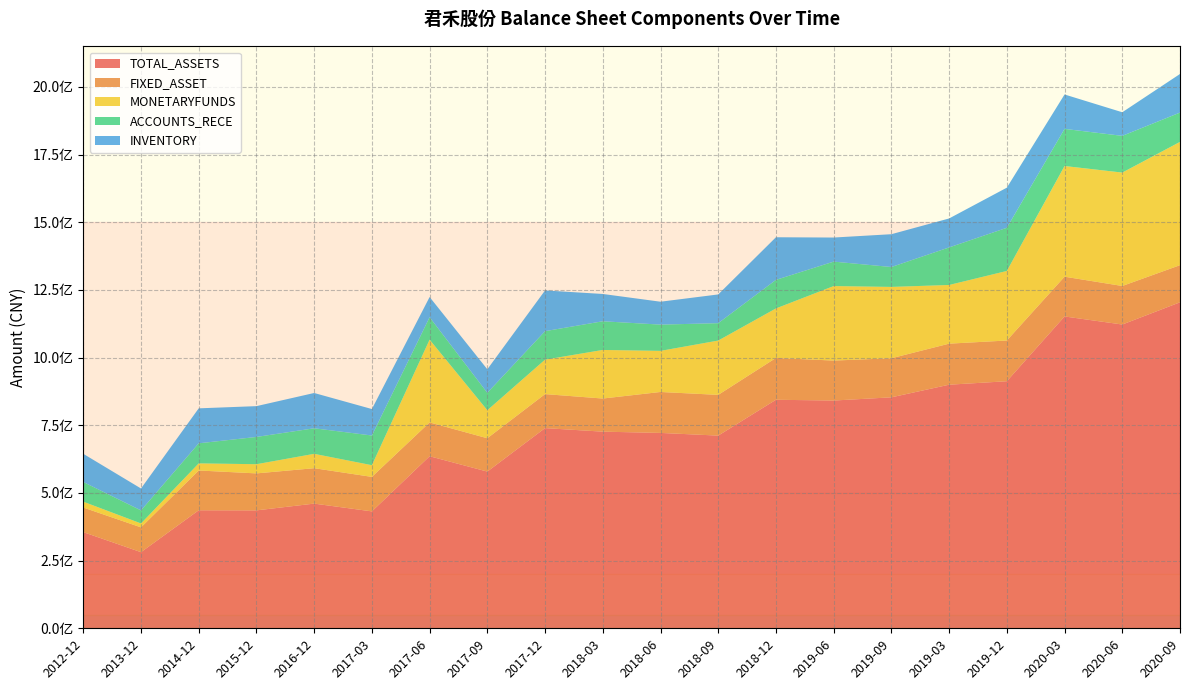

Reading right to left, transcribe all the data shown in this chart.

TOTAL_ASSETS: 1204125093.7	1122058956.4	1151813179.6	912546941.4	899762301.3	853100746.4	841271263.6	844116751.8	711708603.9	721665972.8	726341943.4	739390116.2	578840790.3	635479195.0	431844770.0	460558230.2	435587481.6	435958576.8	281199847.1	355267098.7
FIXED_ASSET: 137092990.7	142324009.6	146882405.9	150405129.7	151612667.7	144353136.0	147641896.9	154405101.3	150479770.6	151236250.2	122322669.5	125660982.9	123123757.6	124924843.9	127397442.6	130759560.7	136560456.0	146927951.6	91613778.5	90814635.3
MONETARYFUNDS: 455377492.9	418882188.8	408847074.3	256983781.1	216752307.1	263518076.2	275179401.4	182968332.1	200635053.1	151801802.9	179481119.3	127277237.0	103521397.4	305704372.4	43227676.7	53092295.9	33930685.7	26287182.9	14459001.9	21589877.3
ACCOUNTS_RECE: 108333573.4	135669386.1	137150645.0	159421880.6	138729127.6	73513909.1	90329404.7	105435841.7	64207897.4	97012740.9	105934955.0	105218611.5	64315990.4	82857581.4	109639745.7	94379560.8	100715712.8	74103117.1	48181318.3	72682439.3
INVENTORY: 142528847.1	87183876.8	127097134.4	148186835.9	106944772.6	121174119.0	88924448.0	157461059.6	106161525.1	84567548.7	100817120.9	150427949.2	86915381.9	74692067.6	97734803.2	130363942.9	113794343.6	129160862.4	80952517.2	104119537.7